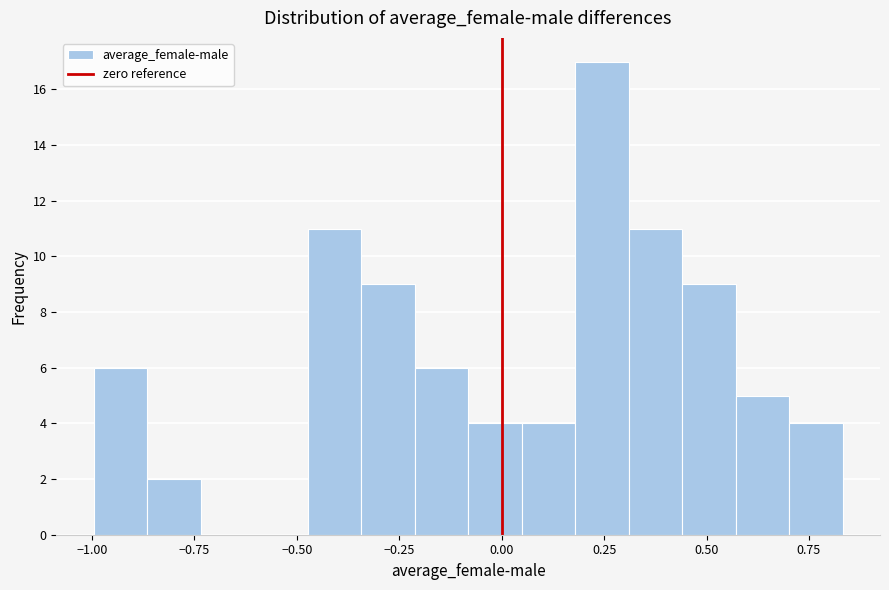

Around what value on the x-axis is the tallest bar? Give the approximate position of its centre, as read against the axis.

0.25